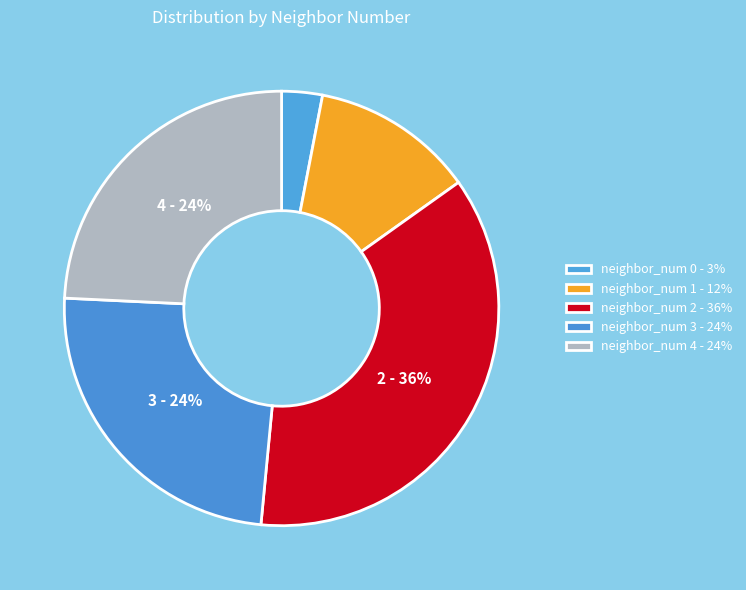

Which has a higher value, neighbor_num 2 or neighbor_num 4?

neighbor_num 2